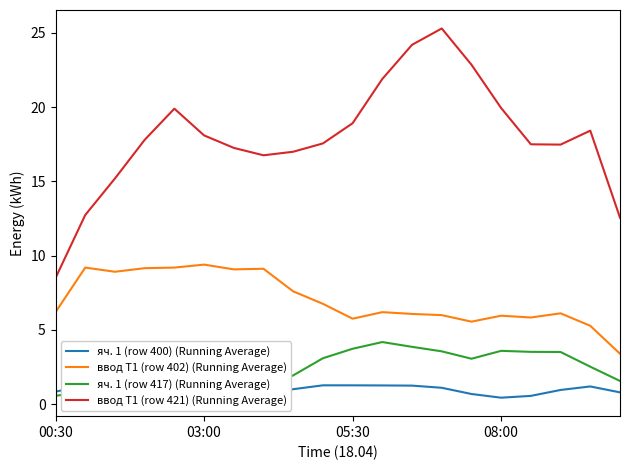

Is the value of ввод Т1 (row 421) (Running Average) at 05:30 greater than the value of ввод Т1 (row 402) (Running Average) at 05:30?

Yes